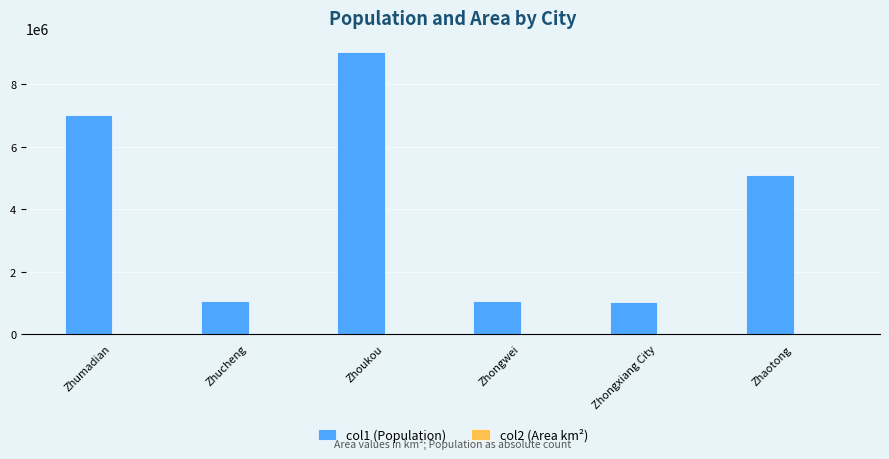

The col1 (Population) series shows 1067336.0 at Zhongwei. True or false?

True